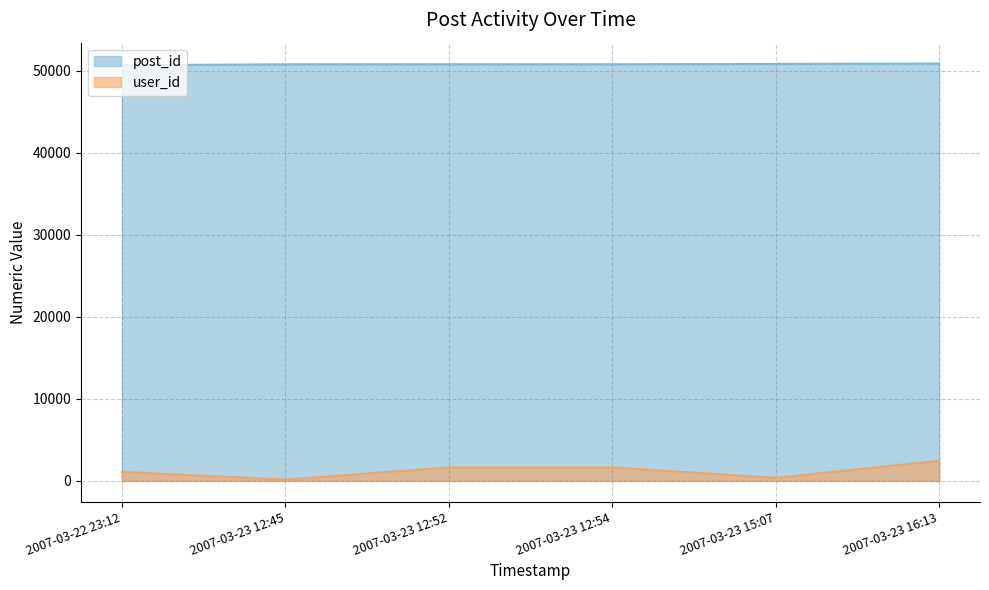

True or false: user_id and post_id intersect in this chart.

False